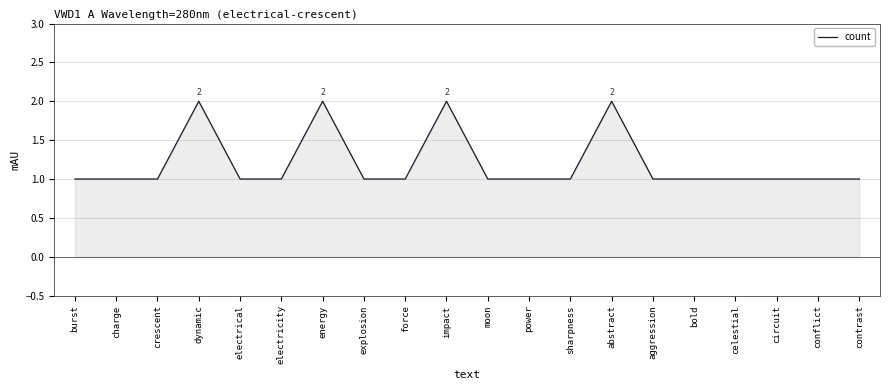

The chart shows a value of 0 at power. True or false?

False